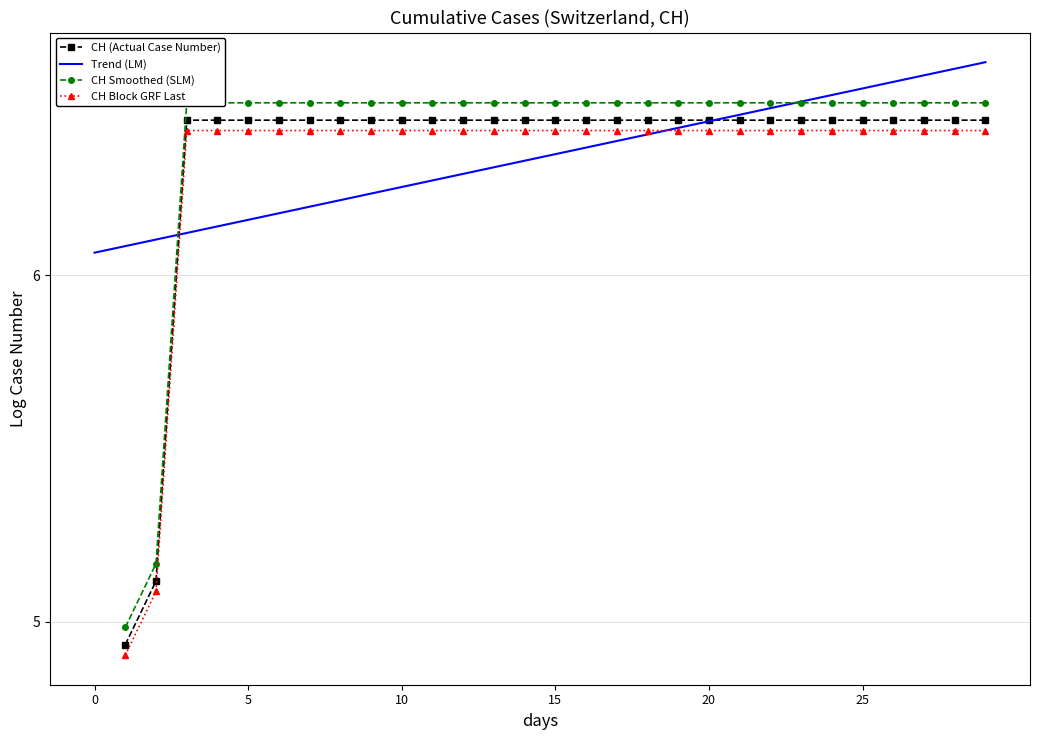

Is the value of Trend (LM) at 15 greater than the value of CH (Actual Case Number) at 23?

No